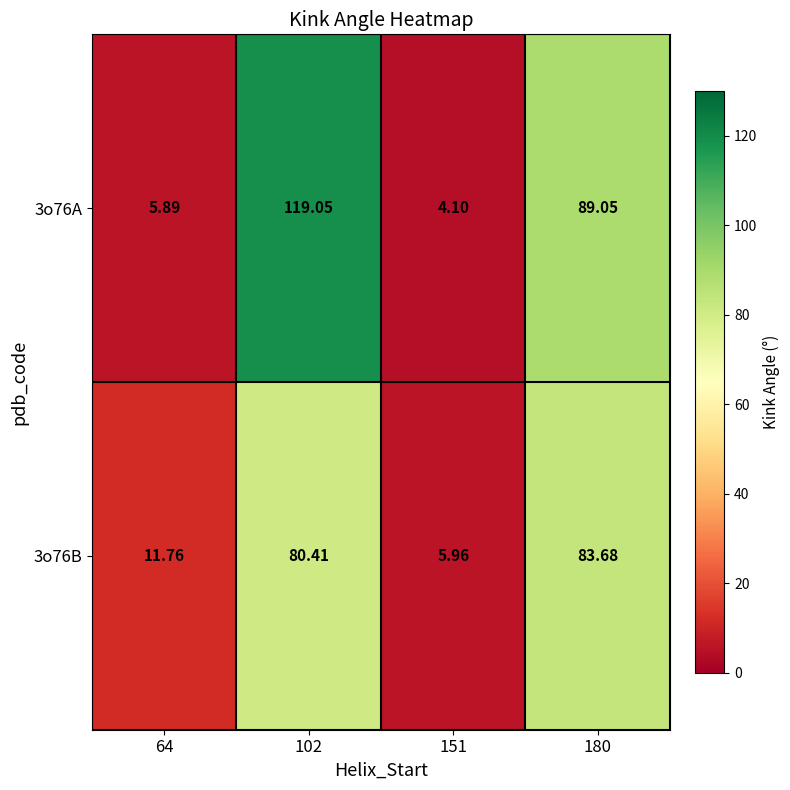

Is the value of 3o76A at 102 greater than the value of 3o76B at 151?

Yes